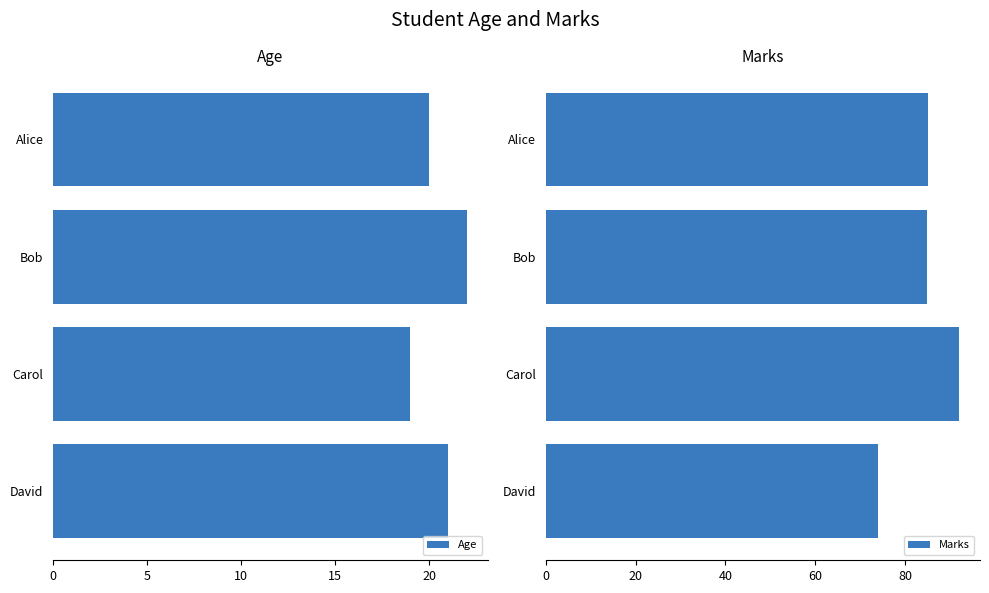

What is the sum of the Marks values at Carol and Bob?

176.8